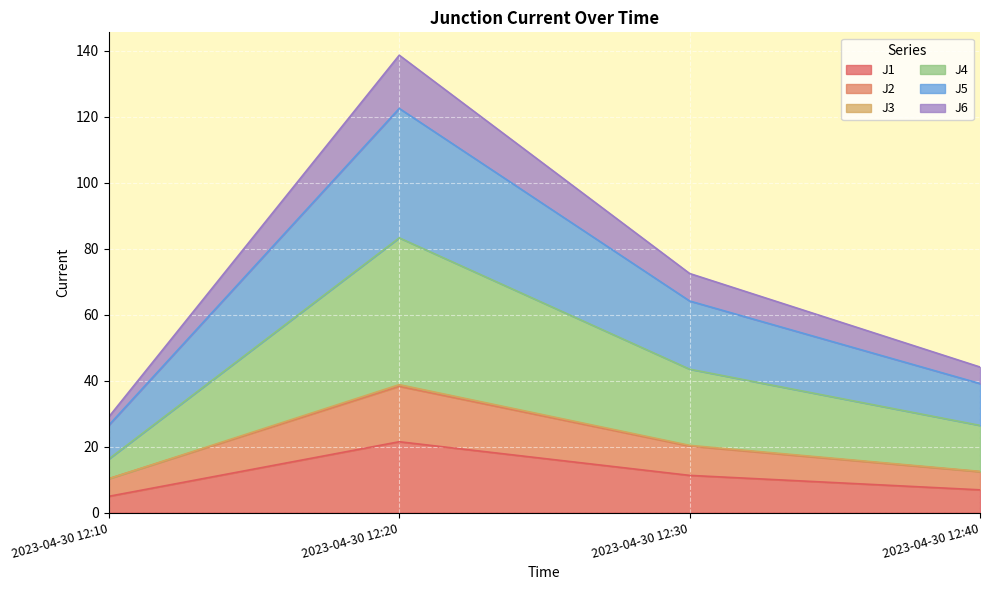

Does the chart display data point markers on the line(s)?

No